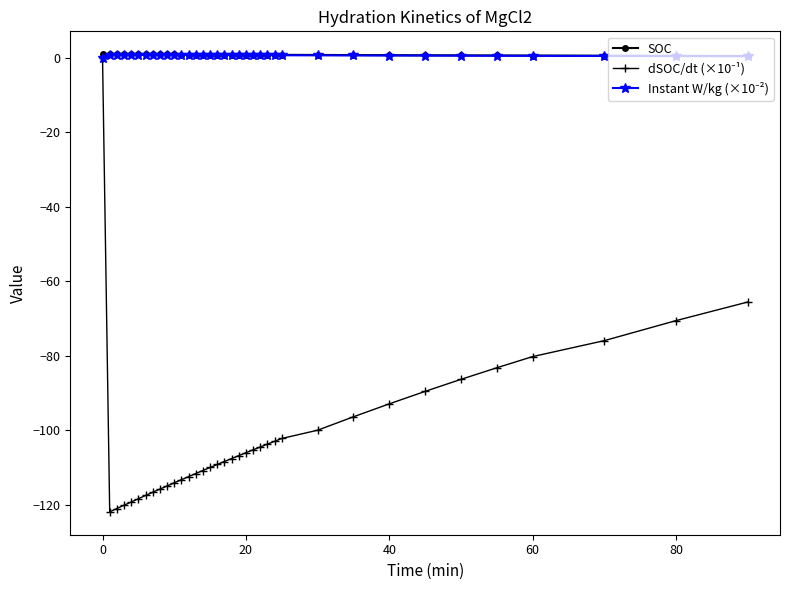

At which category is the sum across all series the highest?

0